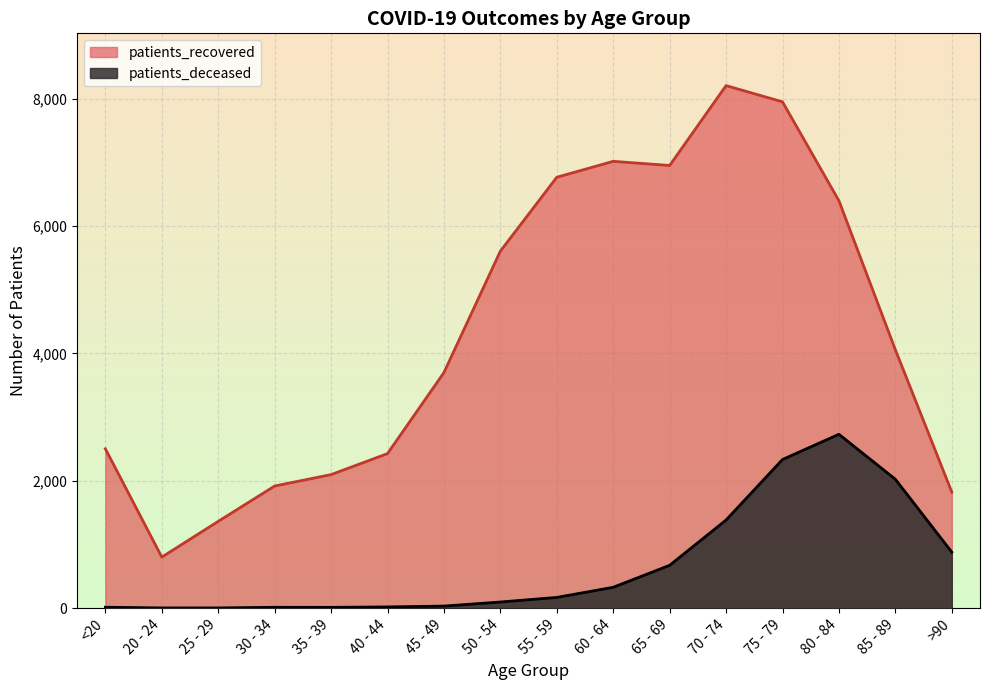

What is the sum of all patients_deceased values?

10706